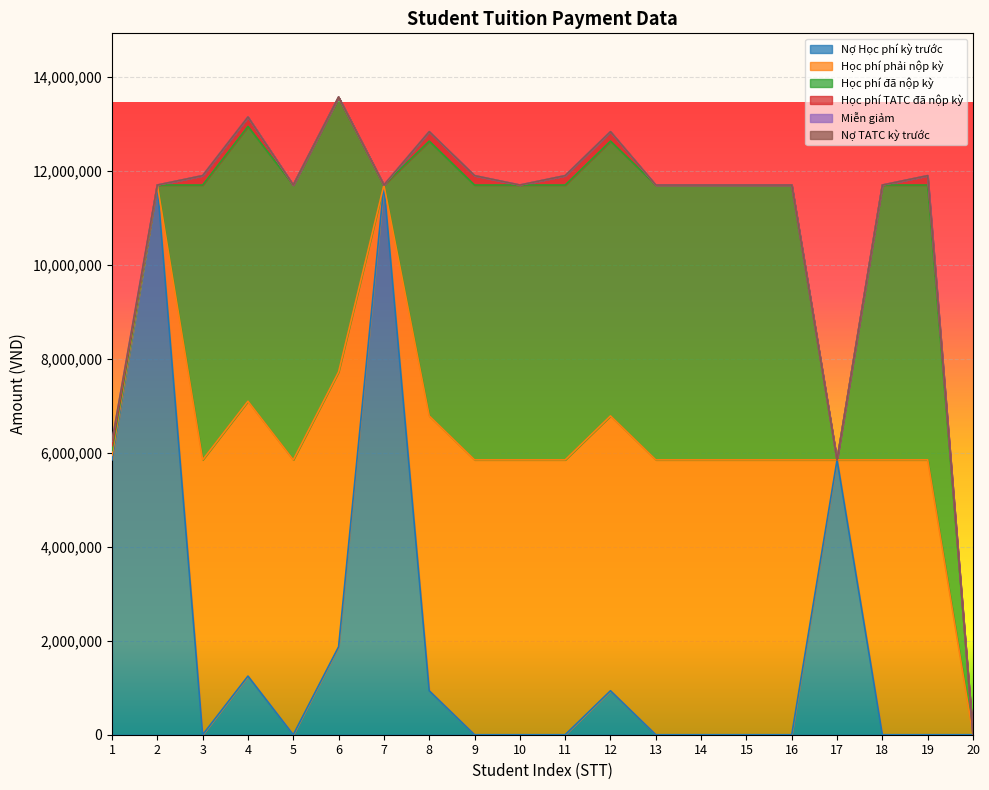

What is the maximum value shown in the chart?

11700000